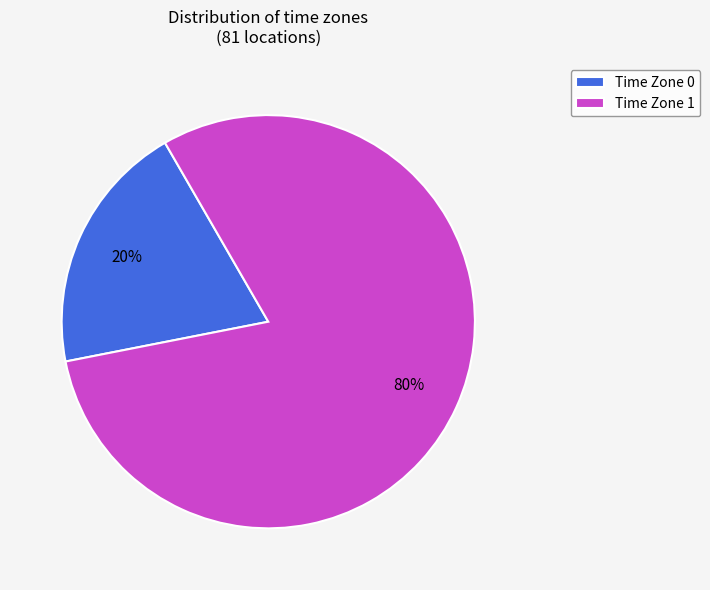

Which slice represents more than half of the pie?

Time Zone 1